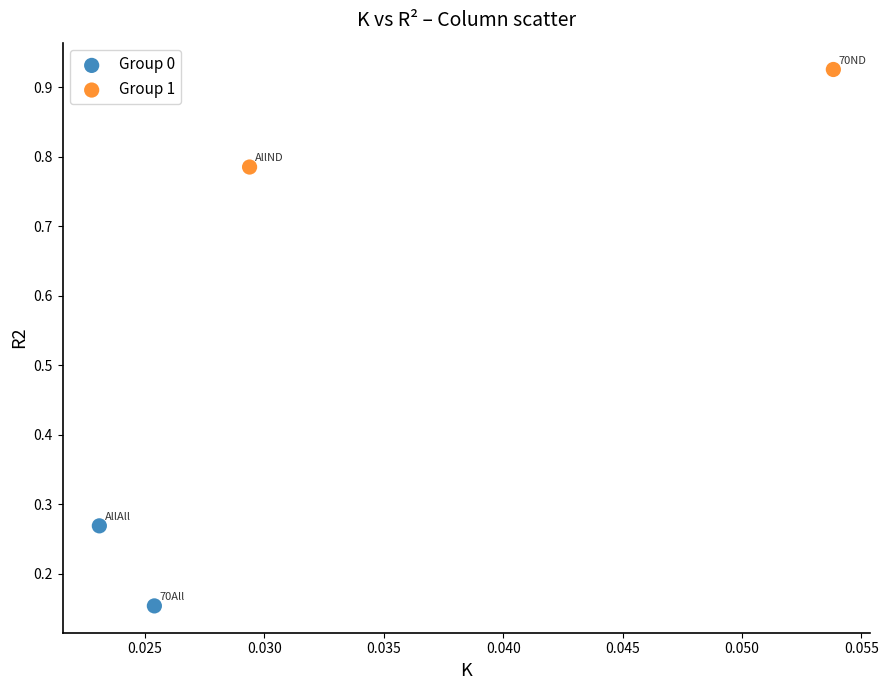

Which series reaches the maximum Y coordinate?

Group 1